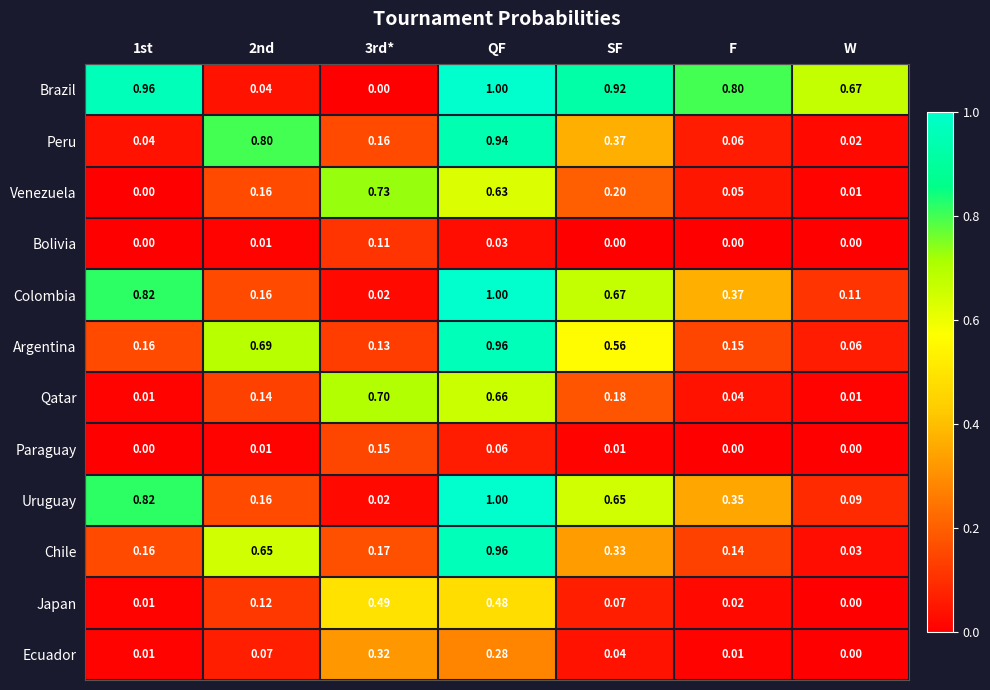

Which category has the highest value across all series?

QF